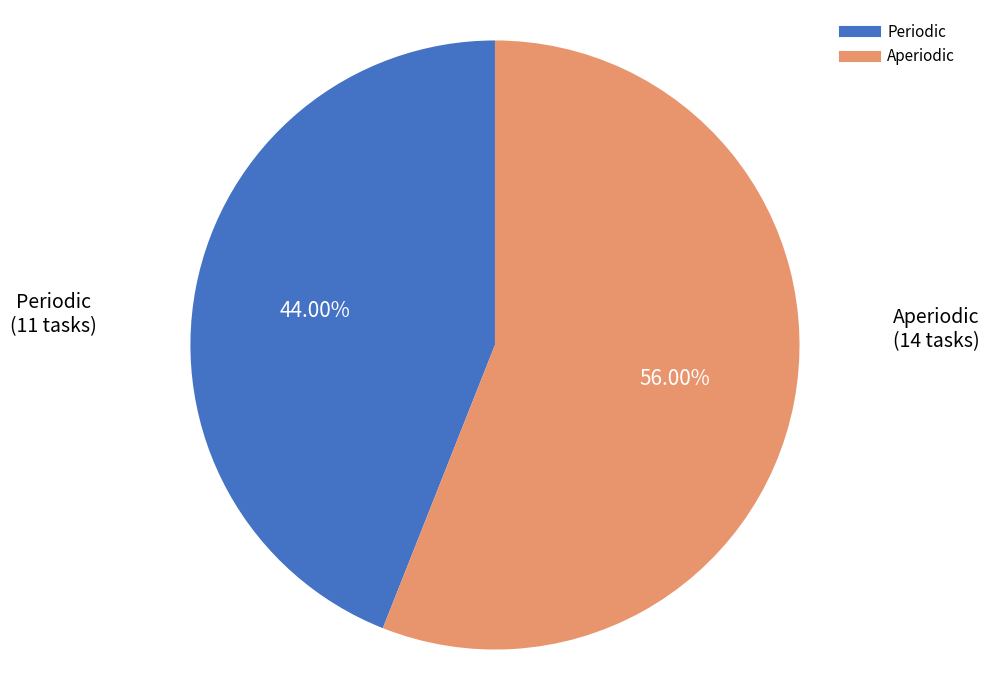

What percentage is the Periodic slice, to the nearest percent?

44%